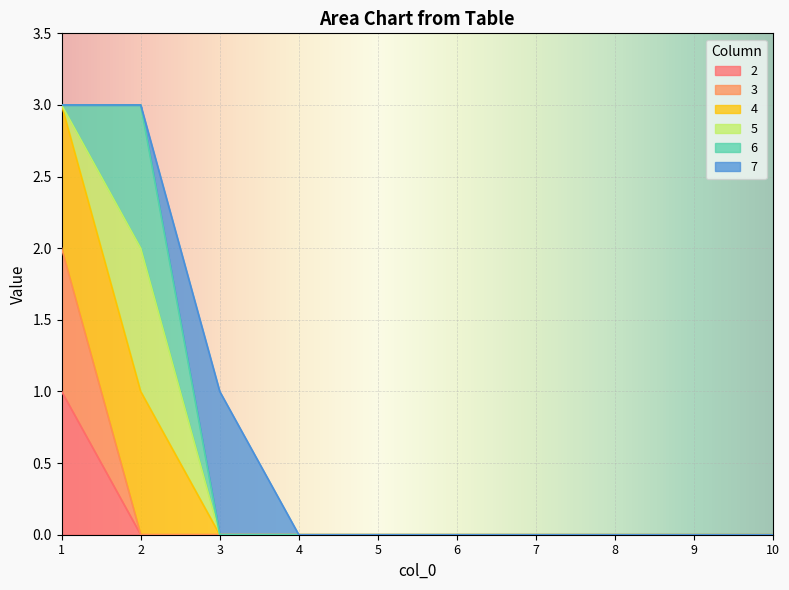

Count the 3 values in the range 0 to 1.

9